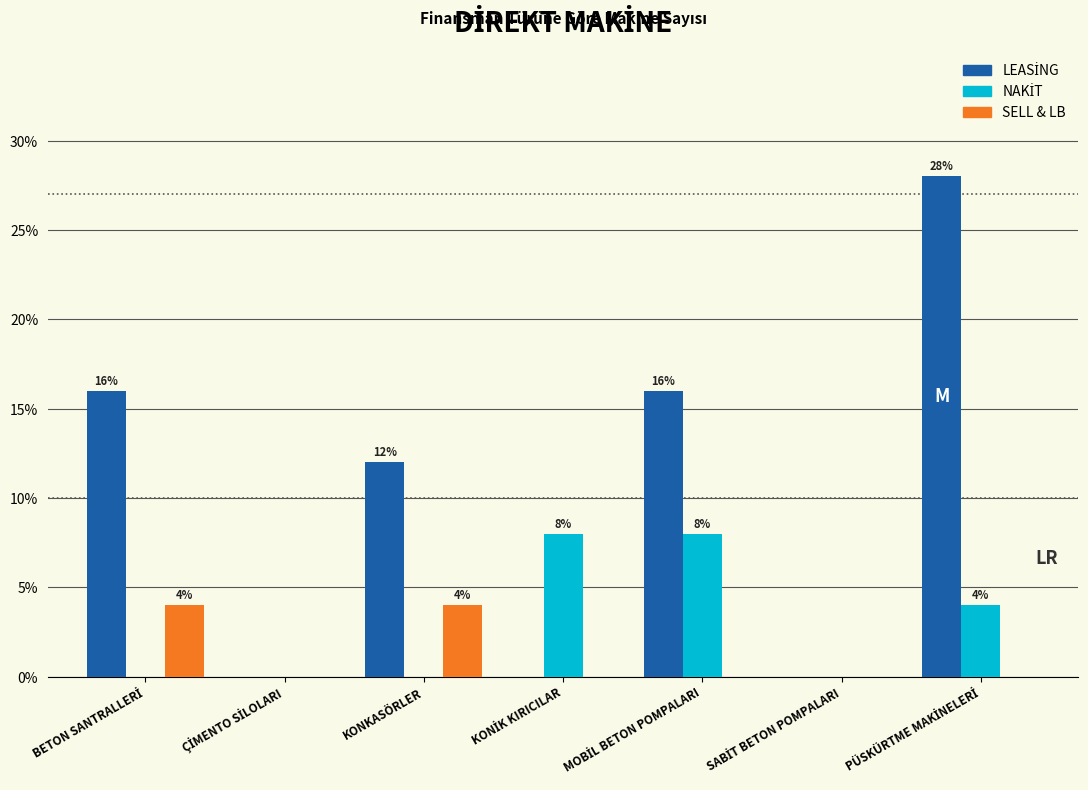

True or false: SELL & LB has a value of 5.7 at KONKASÖRLER.

False